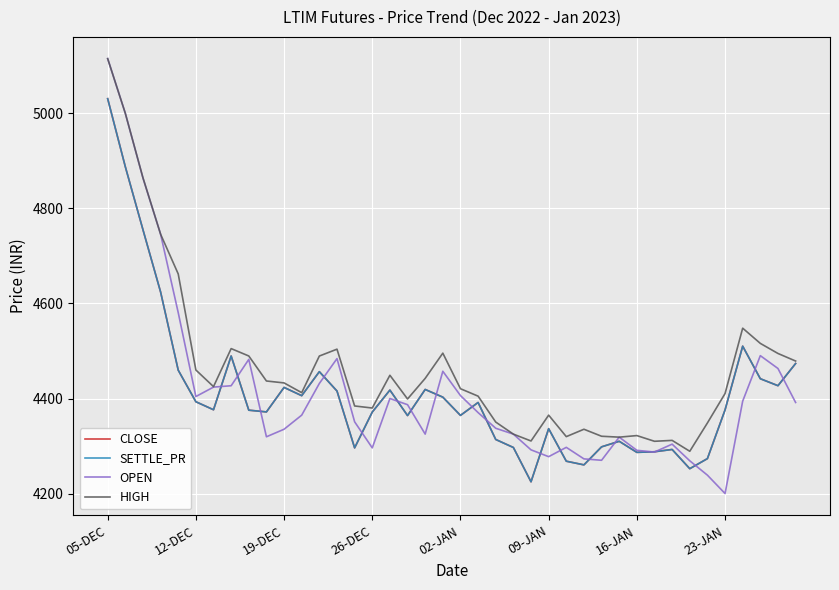

True or false: HIGH and OPEN intersect in this chart.

False